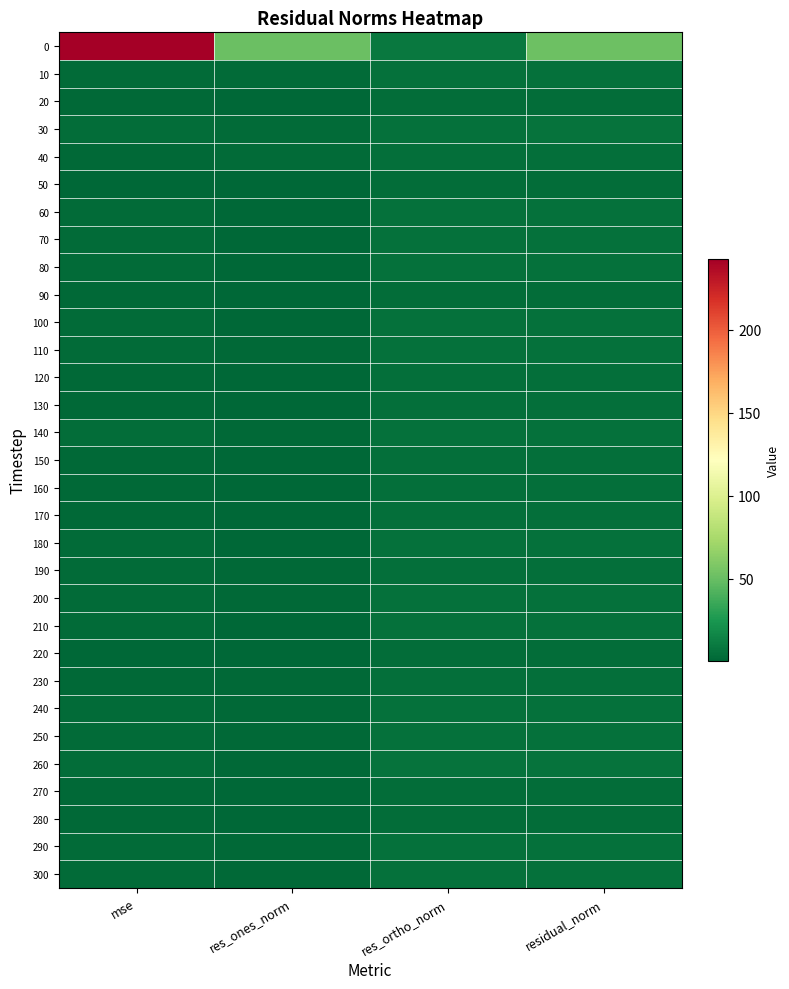

Reading right to left, extract all data points from this chart.

0: residual_norm=51.6	res_ortho_norm=9.6	res_ones_norm=50.7	mse=242.5
10: residual_norm=5.9	res_ortho_norm=5.4	res_ones_norm=2.3	mse=3.1
20: residual_norm=3.8	res_ortho_norm=3.7	res_ones_norm=1.0	mse=1.3
30: residual_norm=6.4	res_ortho_norm=6.0	res_ones_norm=2.2	mse=3.7
40: residual_norm=4.9	res_ortho_norm=4.2	res_ones_norm=2.4	mse=2.2
50: residual_norm=3.5	res_ortho_norm=3.4	res_ones_norm=1.0	mse=1.1
60: residual_norm=5.8	res_ortho_norm=5.6	res_ones_norm=1.2	mse=3.0
70: residual_norm=5.5	res_ortho_norm=5.5	res_ones_norm=0.7	mse=2.8
80: residual_norm=5.2	res_ortho_norm=5.1	res_ones_norm=1.2	mse=2.5
90: residual_norm=4.1	res_ortho_norm=4.0	res_ones_norm=0.9	mse=1.5
100: residual_norm=5.9	res_ortho_norm=5.9	res_ones_norm=0.3	mse=3.1
110: residual_norm=5.5	res_ortho_norm=5.3	res_ones_norm=1.7	mse=2.8
120: residual_norm=4.9	res_ortho_norm=4.8	res_ones_norm=0.7	mse=2.2
130: residual_norm=4.5	res_ortho_norm=4.5	res_ones_norm=0.5	mse=1.9
140: residual_norm=6.0	res_ortho_norm=5.7	res_ones_norm=2.0	mse=3.3
150: residual_norm=4.9	res_ortho_norm=4.8	res_ones_norm=0.9	mse=2.2
160: residual_norm=4.6	res_ortho_norm=4.6	res_ones_norm=0.5	mse=1.9
170: residual_norm=4.5	res_ortho_norm=4.5	res_ones_norm=0.7	mse=1.9
180: residual_norm=5.9	res_ortho_norm=5.8	res_ones_norm=0.9	mse=3.1
190: residual_norm=5.1	res_ortho_norm=4.9	res_ones_norm=1.4	mse=2.3
200: residual_norm=5.3	res_ortho_norm=5.1	res_ones_norm=1.5	mse=2.6
210: residual_norm=5.9	res_ortho_norm=5.8	res_ones_norm=0.7	mse=3.1
220: residual_norm=3.5	res_ortho_norm=3.5	res_ones_norm=0.4	mse=1.1
230: residual_norm=4.5	res_ortho_norm=4.2	res_ones_norm=1.6	mse=1.8
240: residual_norm=5.3	res_ortho_norm=5.1	res_ones_norm=1.5	mse=2.6
250: residual_norm=5.5	res_ortho_norm=5.3	res_ones_norm=1.4	mse=2.7
260: residual_norm=6.4	res_ortho_norm=6.2	res_ones_norm=1.7	mse=3.7
270: residual_norm=3.9	res_ortho_norm=3.9	res_ones_norm=0.7	mse=1.4
280: residual_norm=4.0	res_ortho_norm=3.9	res_ones_norm=0.7	mse=1.5
290: residual_norm=5.4	res_ortho_norm=5.2	res_ones_norm=1.4	mse=2.7
300: residual_norm=5.5	res_ortho_norm=5.3	res_ones_norm=1.4	mse=2.7